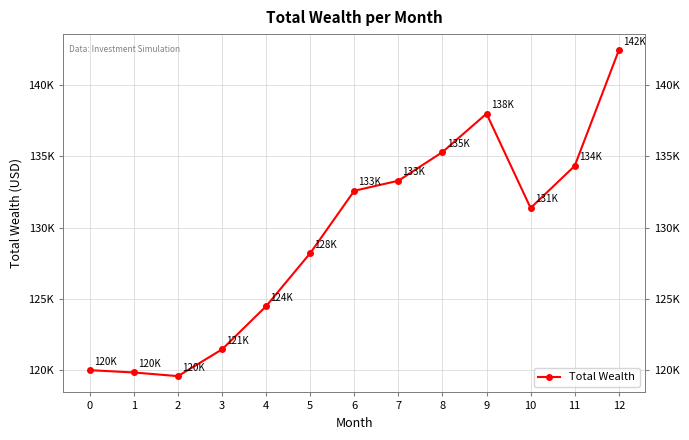

Where is the data nearest to the value 131000?

10